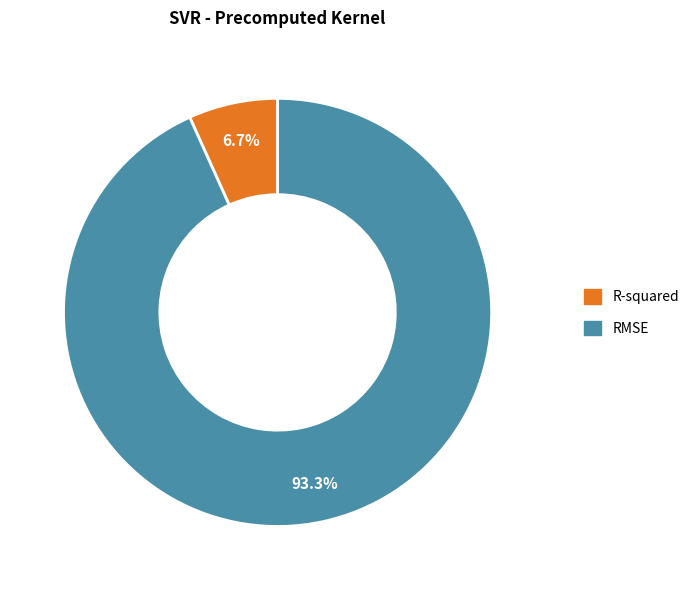

Which category has the smallest portion of the pie?

R-squared